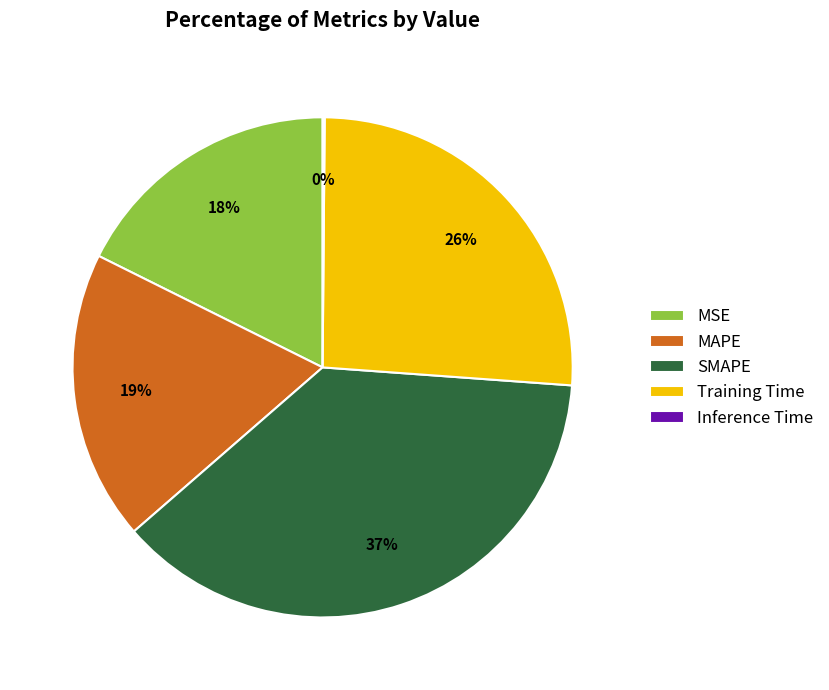

To the nearest percent, what portion does Training Time represent?

26%